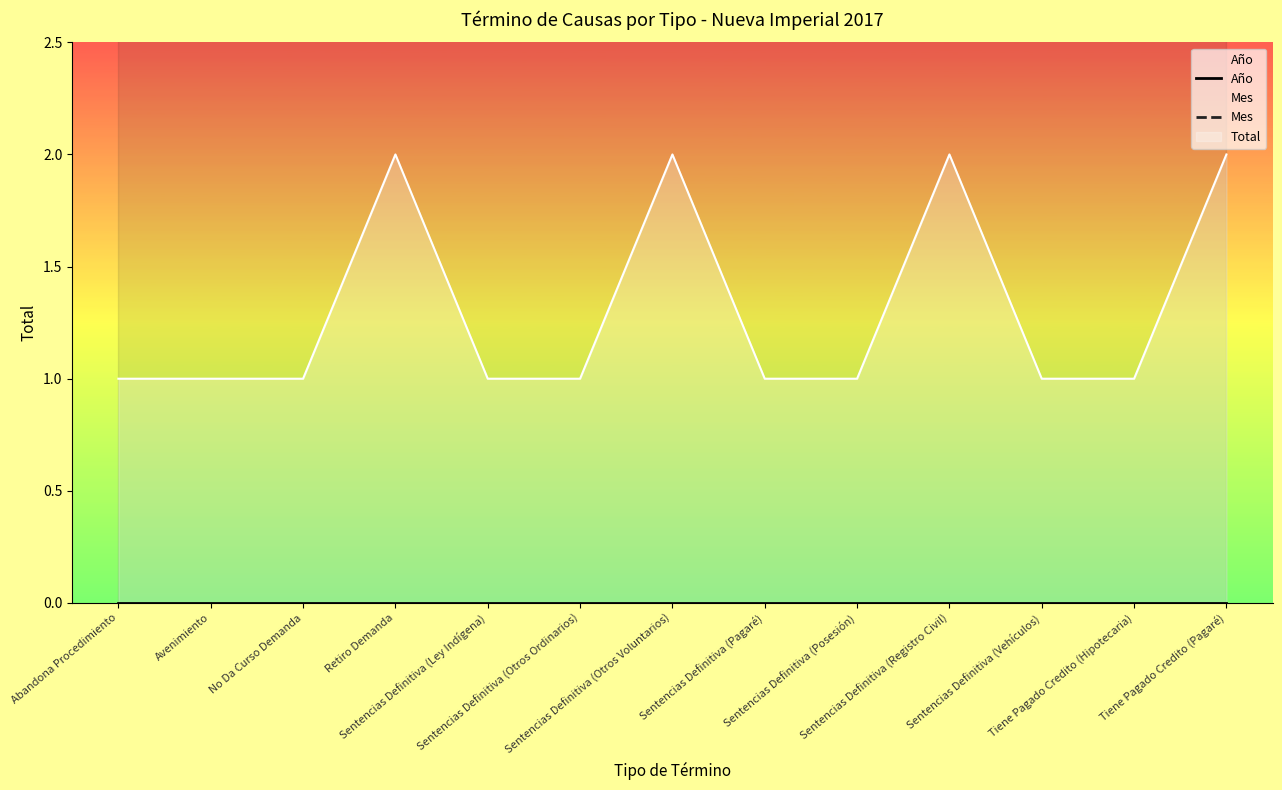

True or false: Mes and Año cross at least once.

False